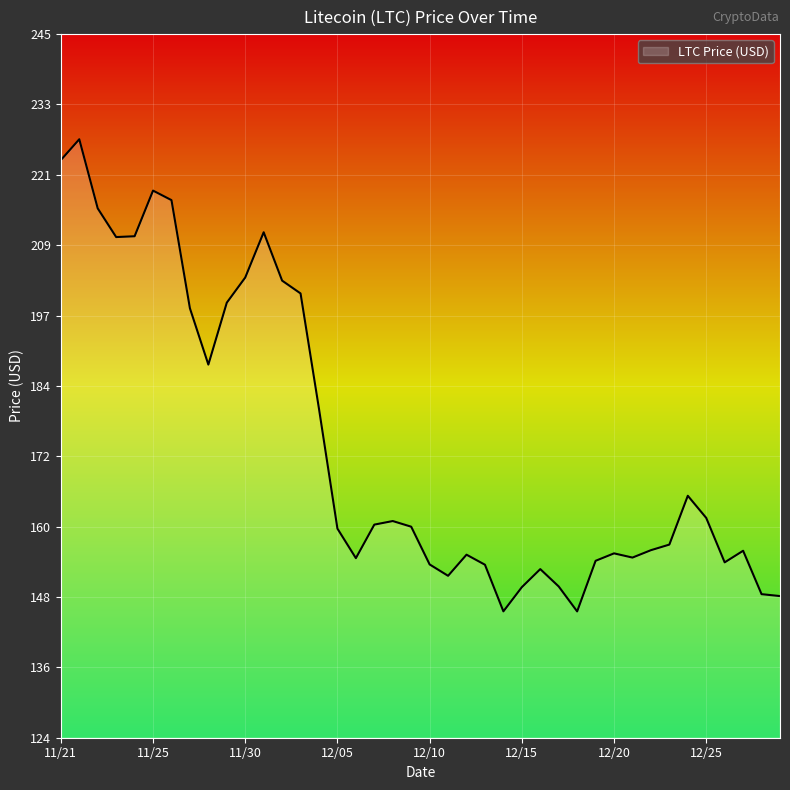

What is the smallest value displayed?

145.9